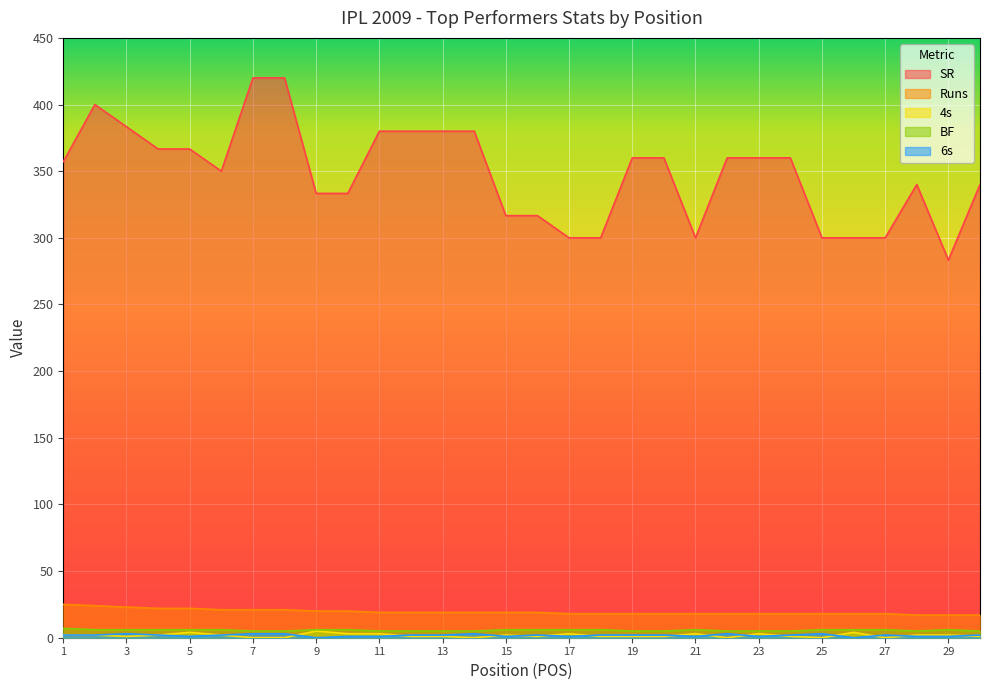

Between 21 and 22, which series saw the biggest shift?

SR